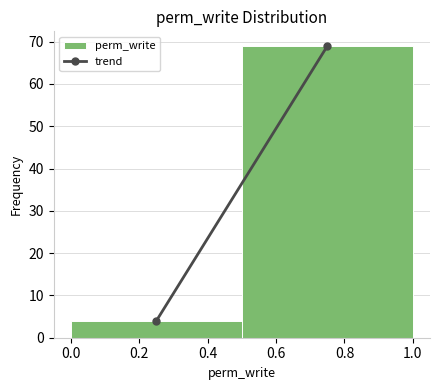

Reading left to right, list every bar in this chart as the range it spans on the x-axis followed by its height. The values are not printed on the chart, so give them approximately, as read against the axis.

0.0 to 0.5: 4
0.5 to 1.0: 69